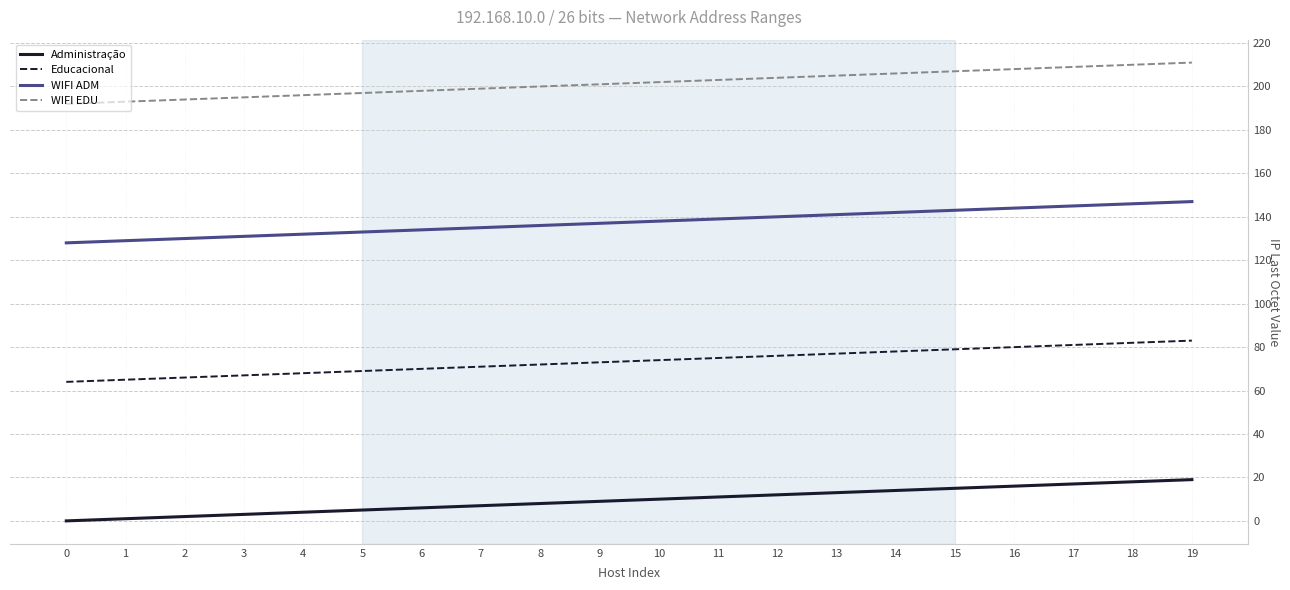

Reading left to right, what are all the values shown in this chart?

Administração: 0	1	2	3	4	5	6	7	8	9	10	11	12	13	14	15	16	17	18	19
Educacional: 64	65	66	67	68	69	70	71	72	73	74	75	76	77	78	79	80	81	82	83
WIFI ADM: 128	129	130	131	132	133	134	135	136	137	138	139	140	141	142	143	144	145	146	147
WIFI EDU: 192	193	194	195	196	197	198	199	200	201	202	203	204	205	206	207	208	209	210	211